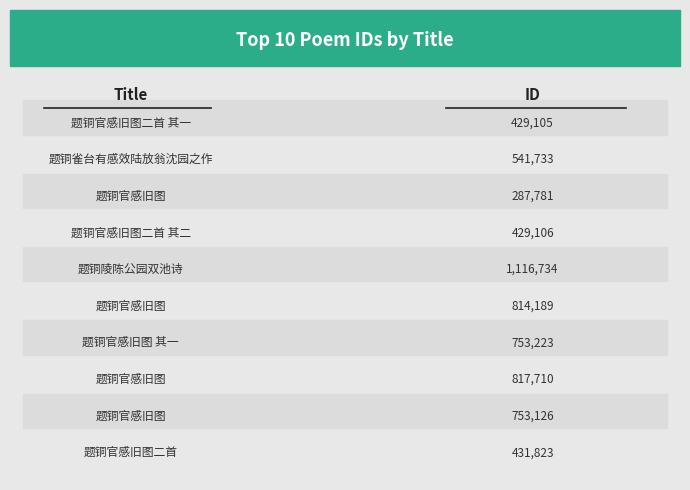

Reading right to left, list all the values displayed in this chart.

题铜官感旧图二首=431823	题铜官感旧图=753126	题铜官感旧图=817710	题铜官感旧图 其一=753223	题铜官感旧图=814189	题铜陵陈公园双池诗=1116734	题铜官感旧图二首 其二=429106	题铜官感旧图=287781	题铜雀台有感效陆放翁沈园之作=541733	题铜官感旧图二首 其一=429105